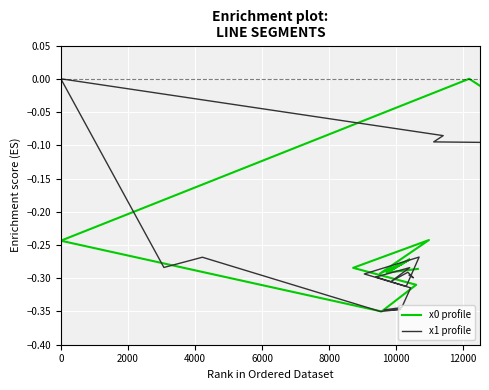

At which category does x1 profile reach its first local peak?

4000